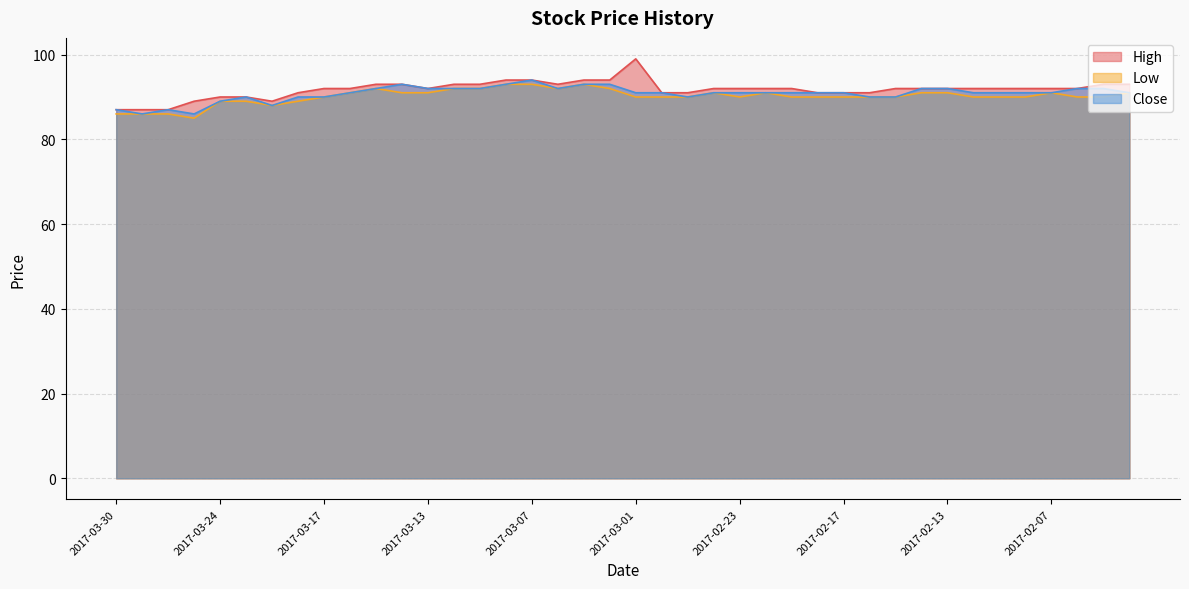

True or false: Low and Close cross at least once.

False